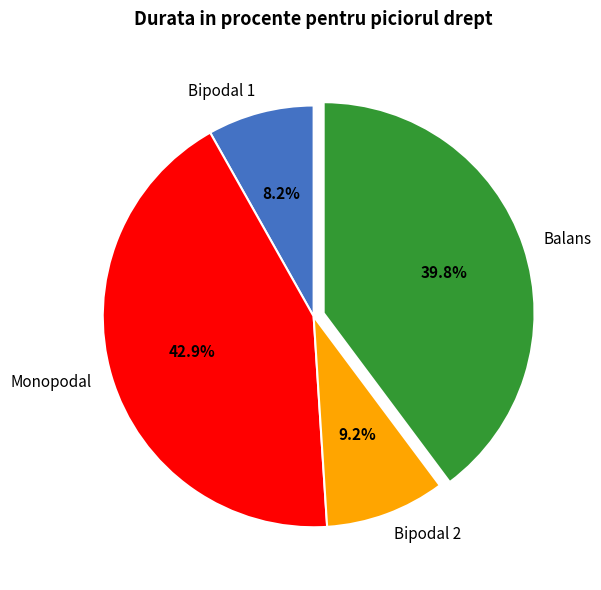

Is there a majority slice in this chart?

No